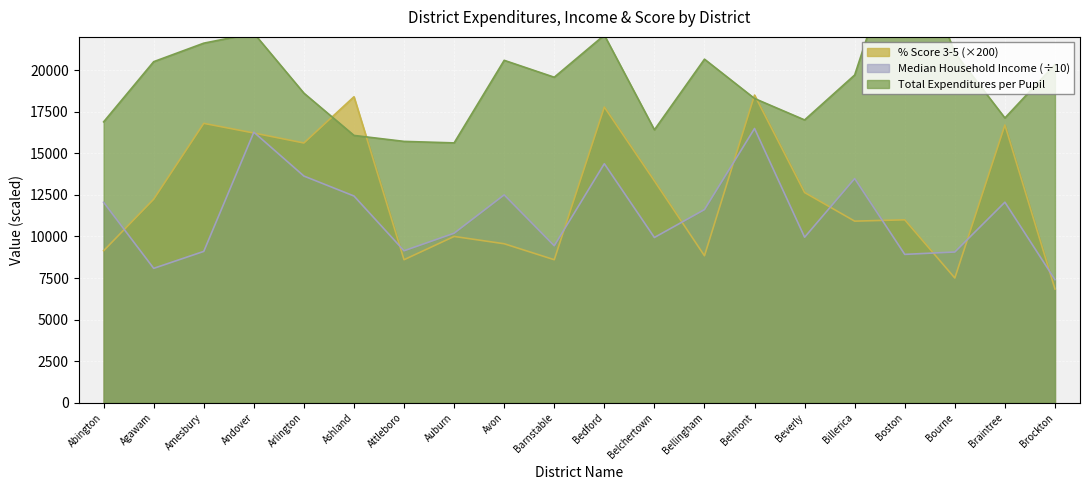

Where does the % Score 3-5 series first go above 12240?

Amesbury